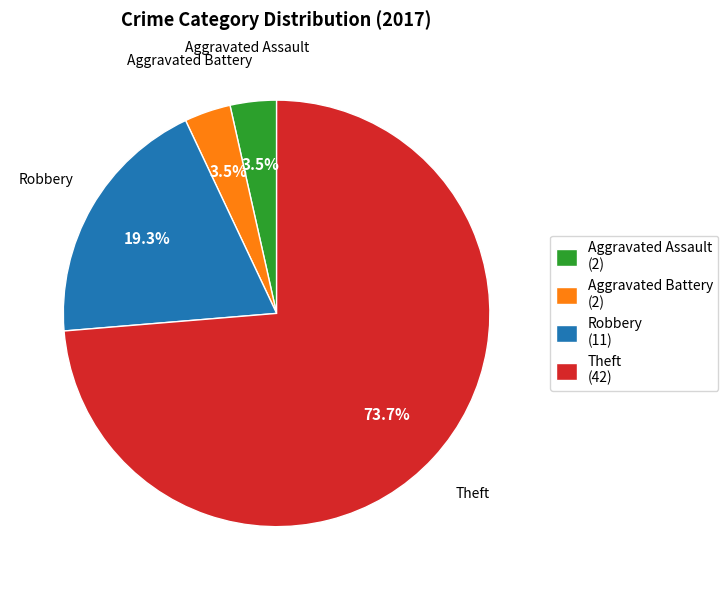

Count the number of slices in the pie.

4